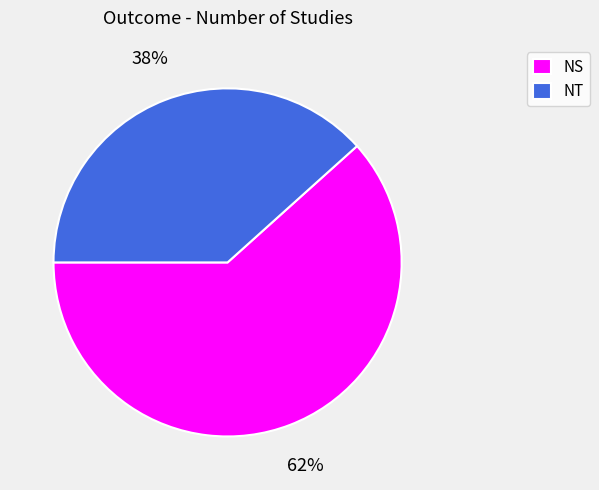

Is it true that NS is 69% of the pie?

False